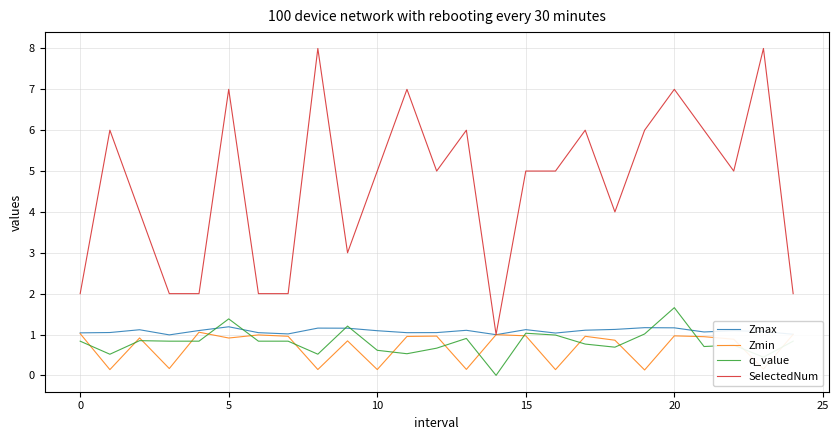

What is the highest value of the SelectedNum series?

8.0